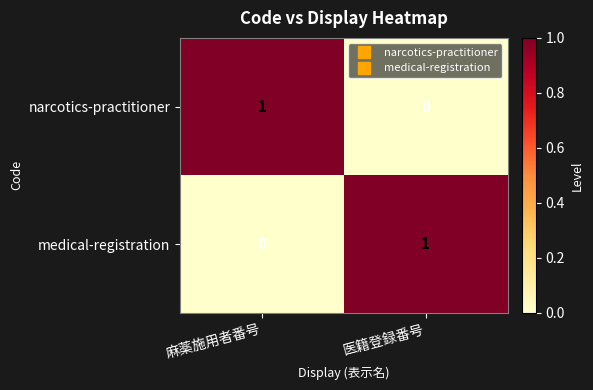

How many categories are shown in the chart?

2